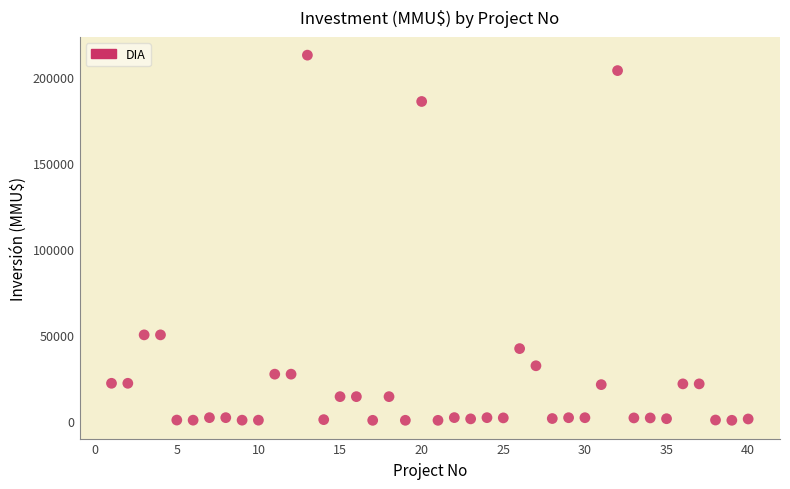

What is the range of Y values (max minus min)?

212800